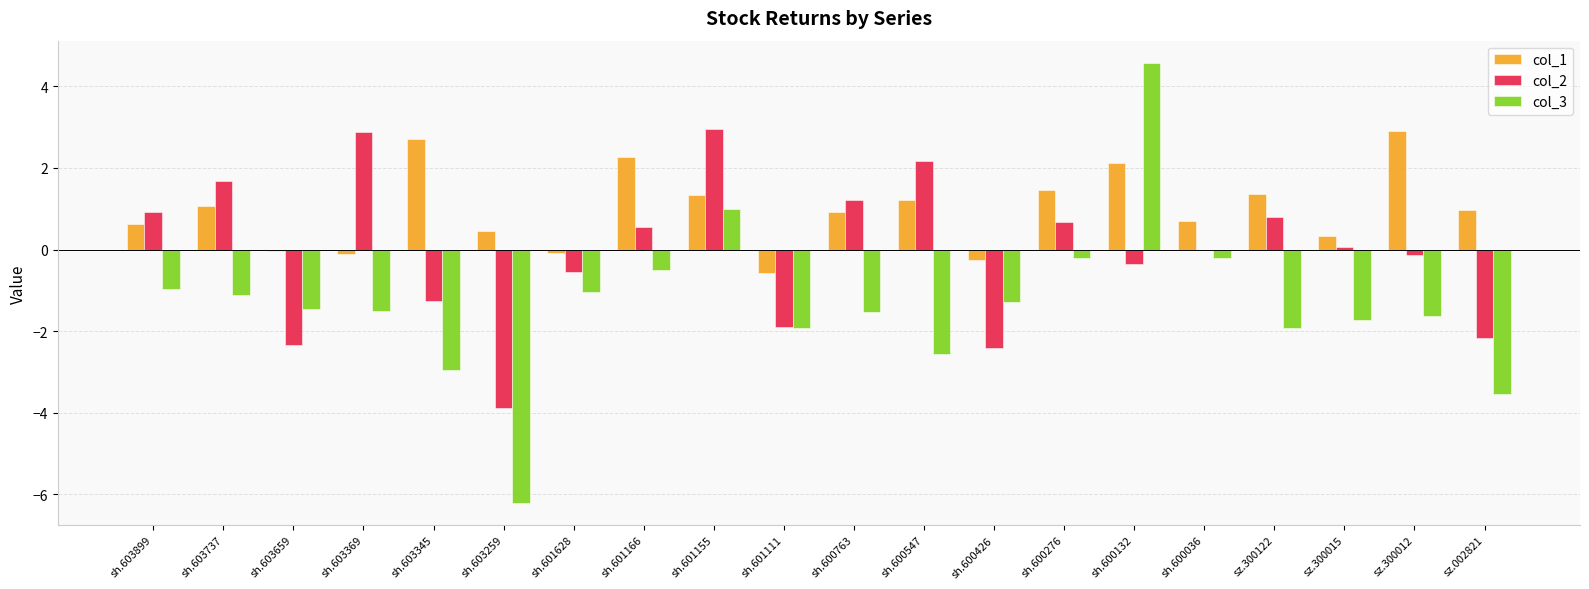

The col_1 series shows -0.2 at sh.601111. True or false?

False